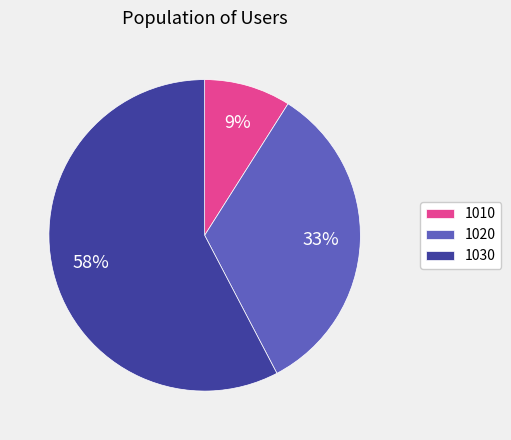

What is the largest slice in the pie chart?

1030